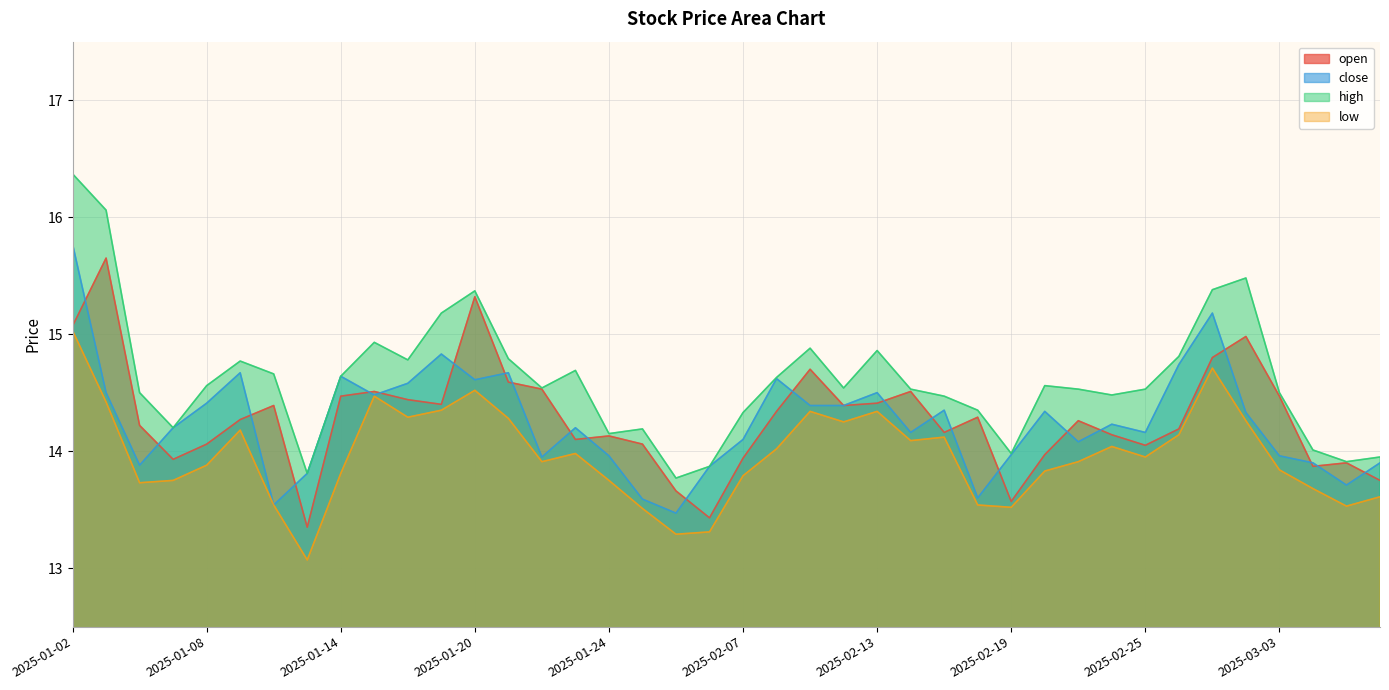

What is the value of the high point at the 23rd from the left?

14.9